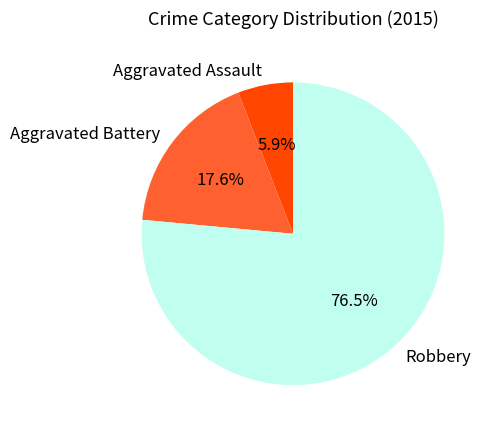

Rank the categories by value from highest to lowest.

Robbery, Aggravated Battery, Aggravated Assault